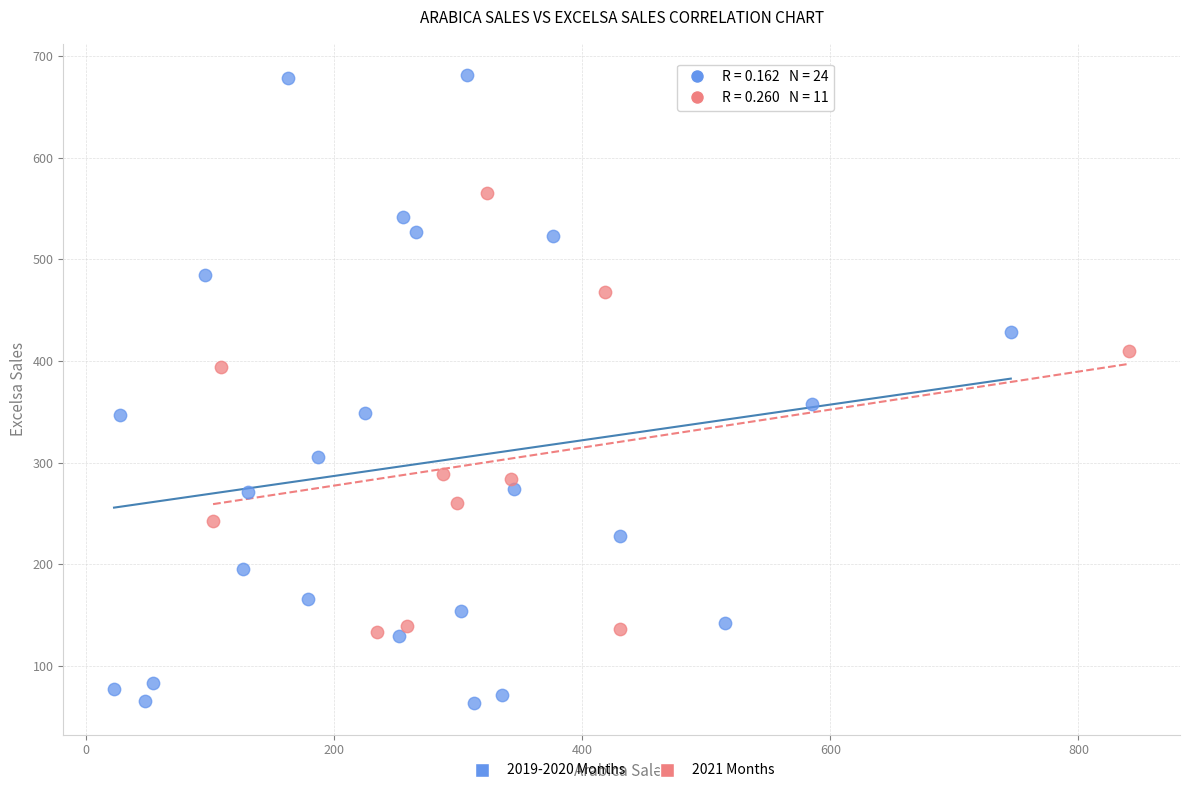

Which series reaches the minimum Y coordinate?

2019-2020 Months